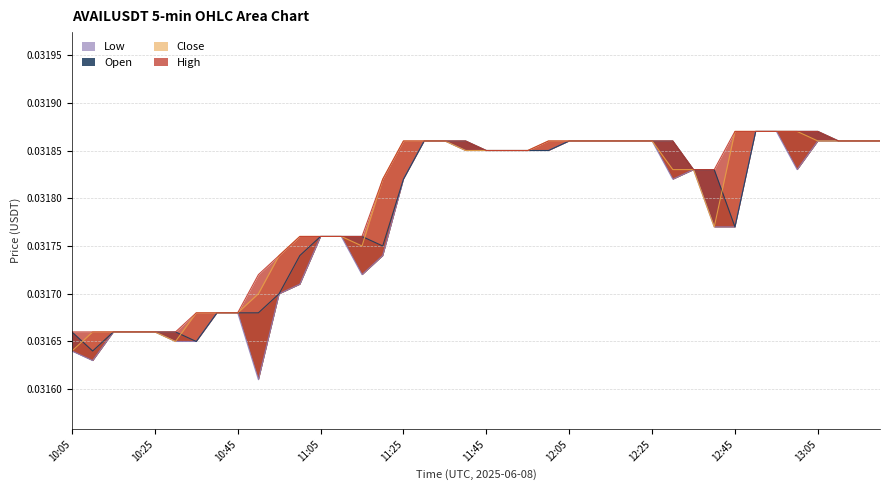

At 12:45, list the series in order from smallest to largest.

open, low, high, close